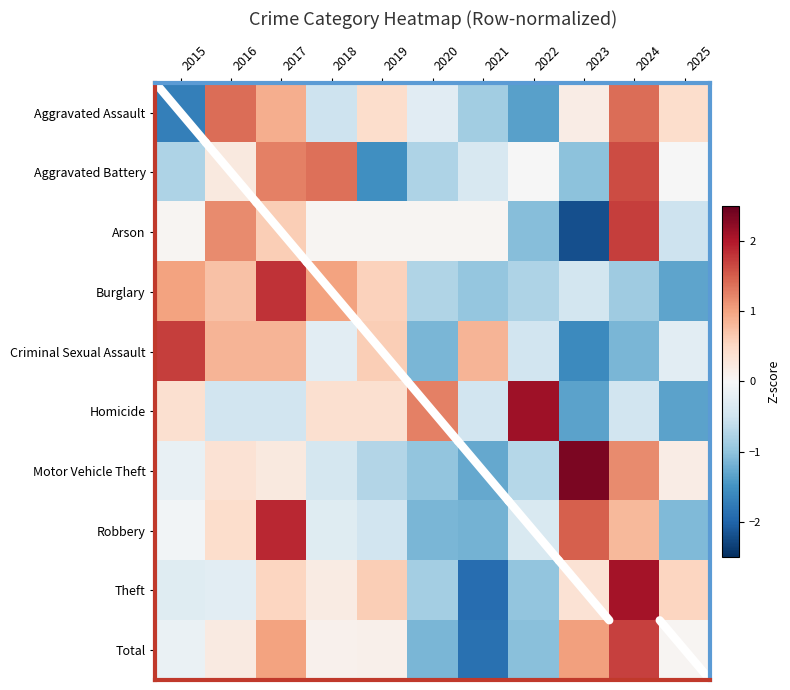

Which series has the widest spread of values?

Theft